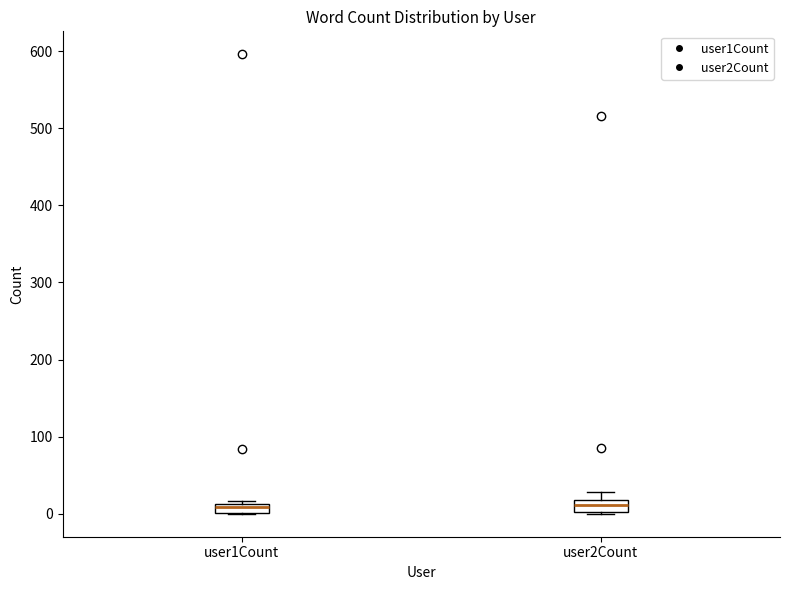

Where is the lower edge of the box for user2Count on the y-axis? The values are not printed on the chart, so give them approximately, as read against the axis.

0